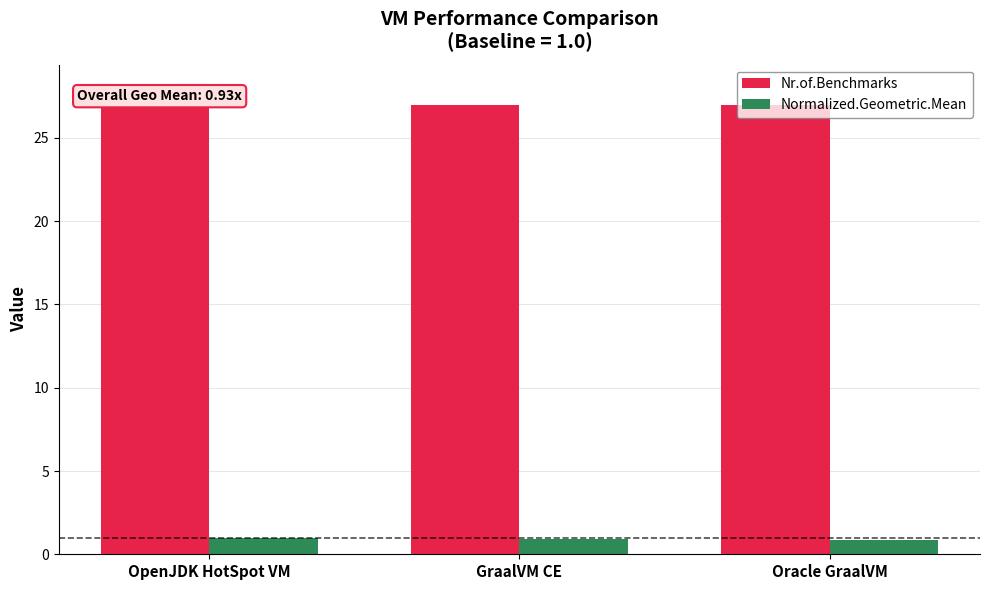

Read the Normalized.Geometric.Mean value at GraalVM CE.

0.9